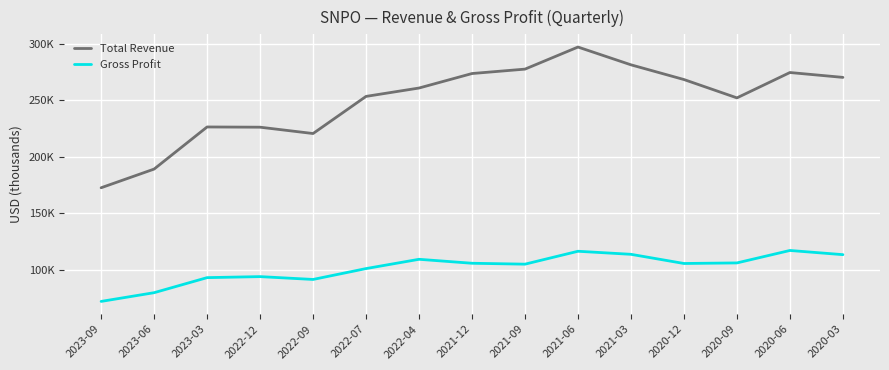

At which category is the sum across all series the highest?

2021-06